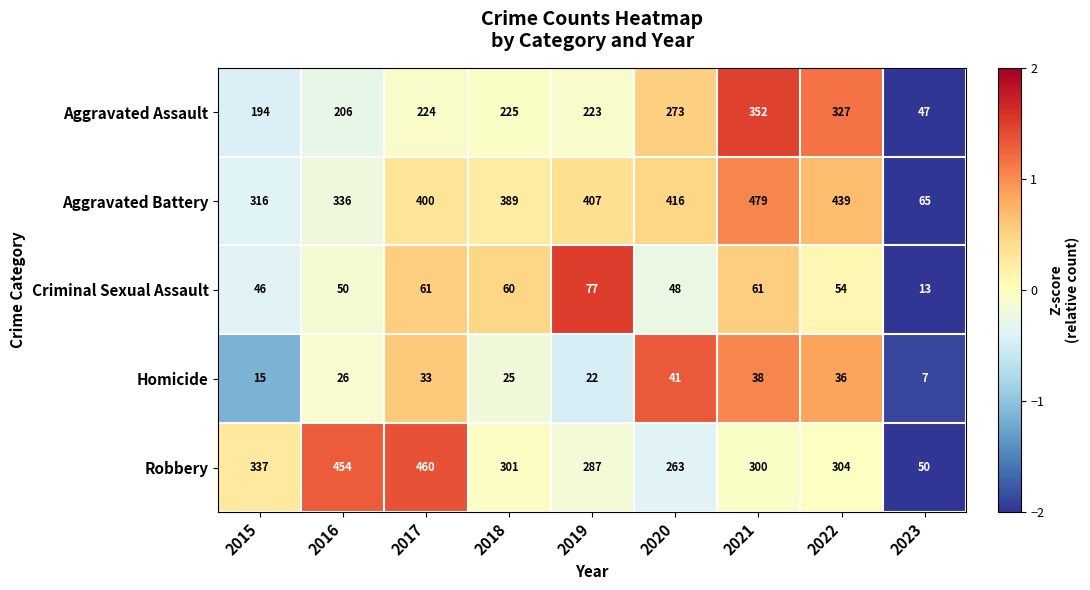

What is the smallest value displayed?

7